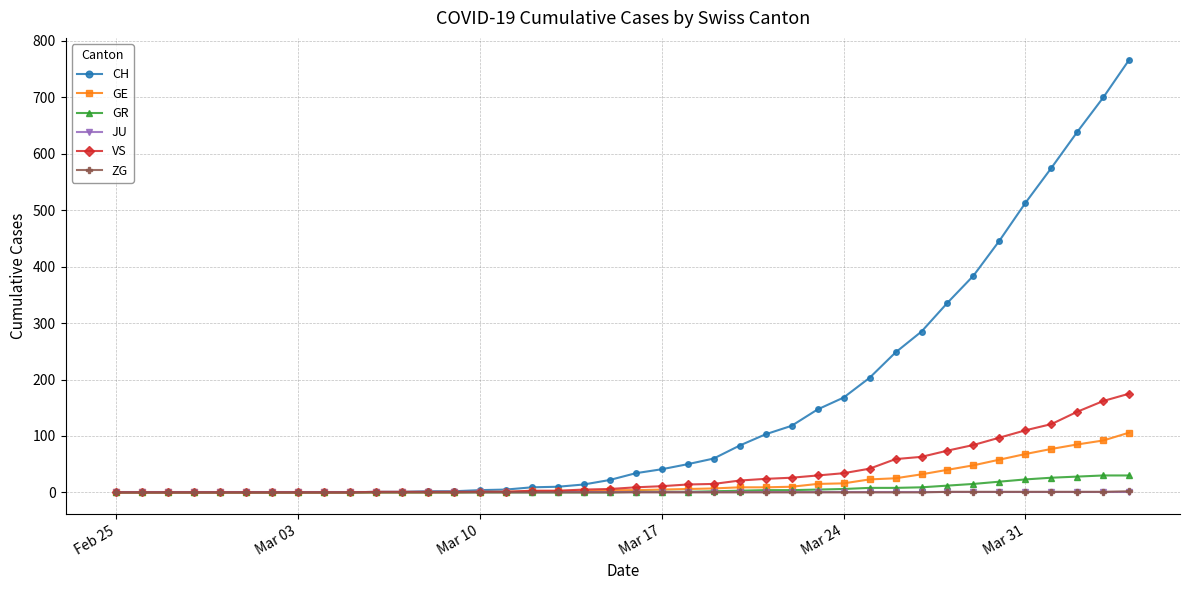

What is the greatest value displayed?

767